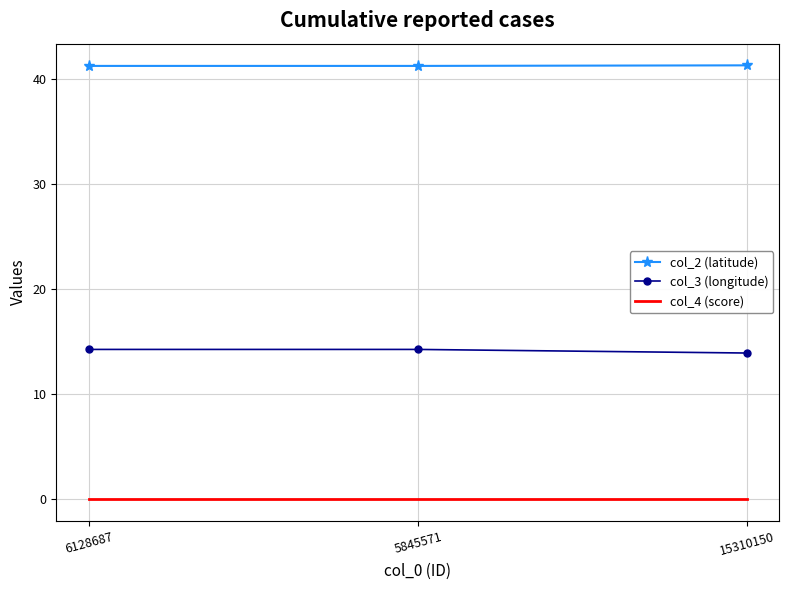

At how many categories does at least one series exceed 4?

3